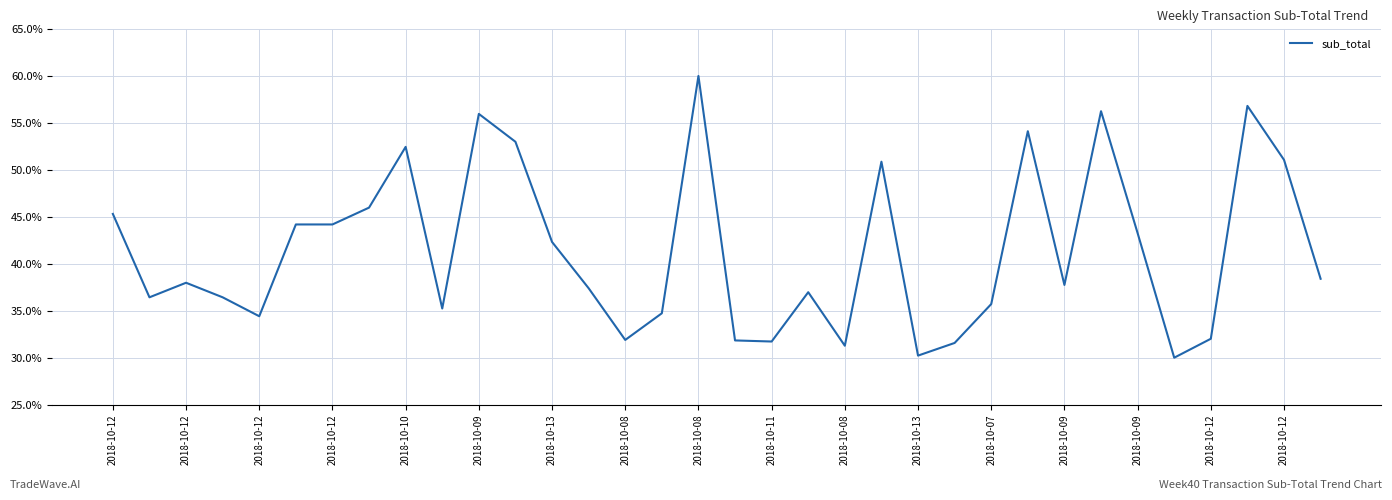

What is the smallest value displayed?

30.0